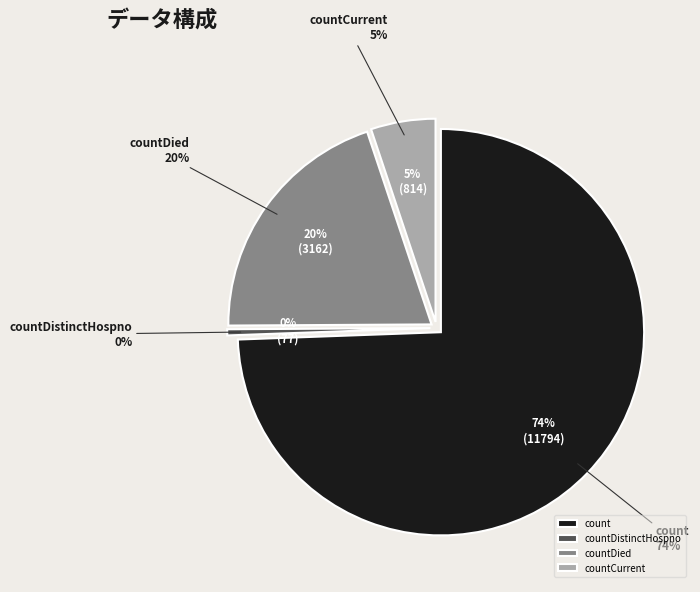

Which category has the biggest portion of the pie?

count